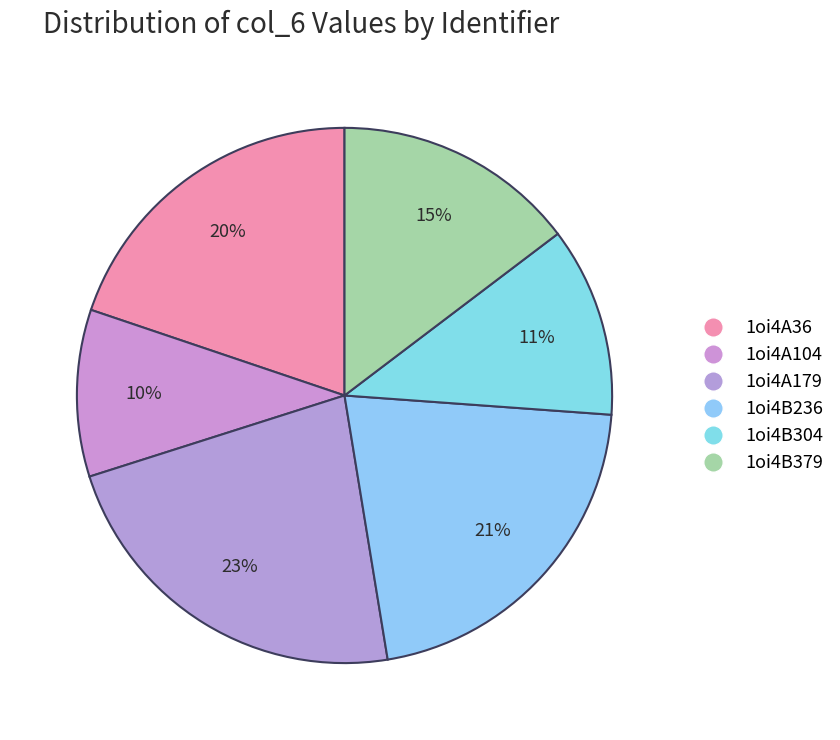

Count the number of slices in the pie.

6